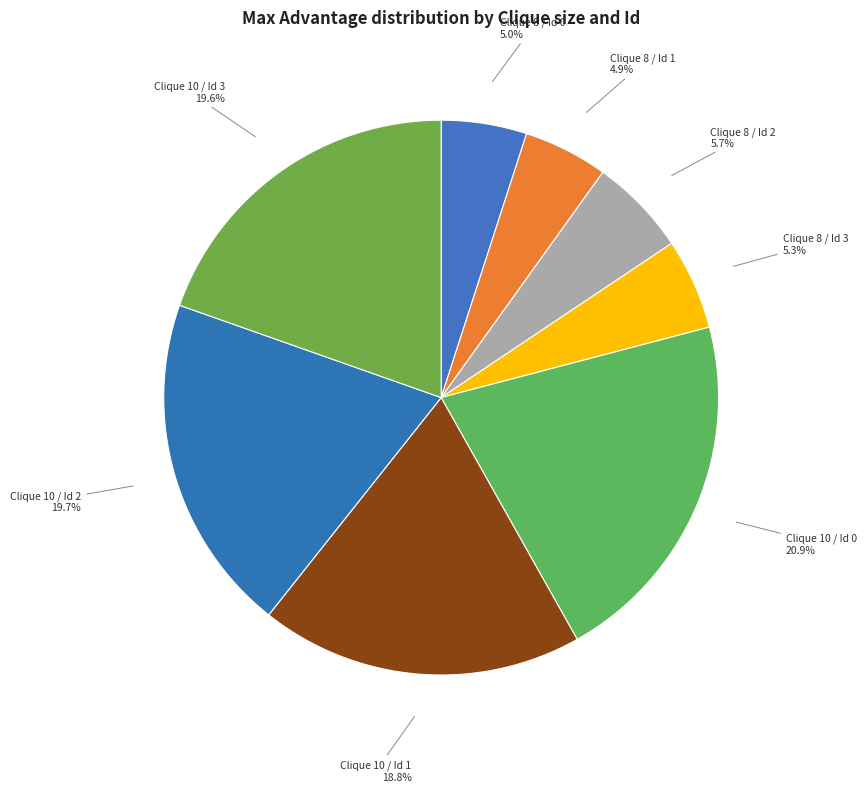

To the nearest percent, what is the difference between the largest and smallest slice percentages?

16%